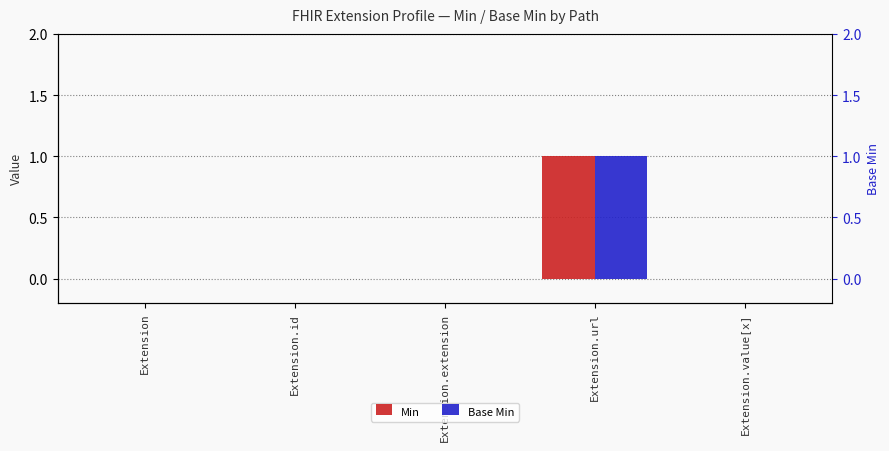

Is the value of Base Min at Extension.extension greater than the value of Min at Extension.value[x]?

No